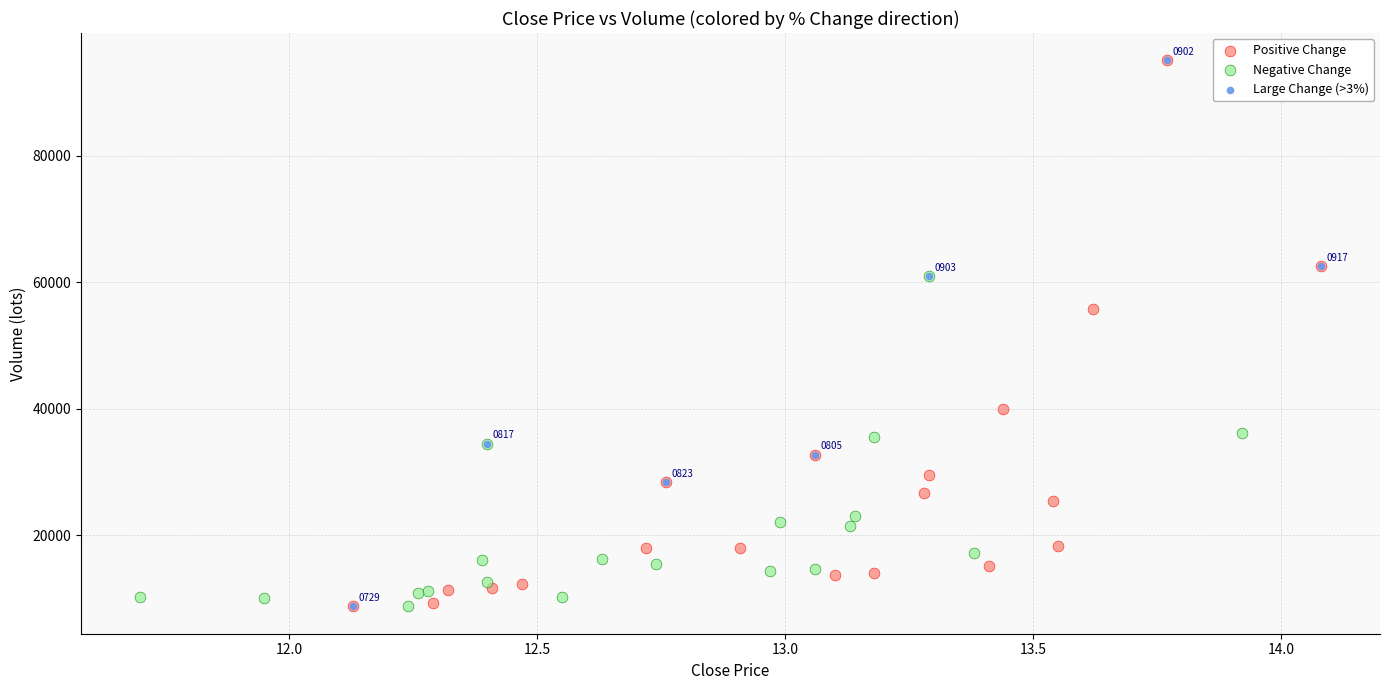

What are all the series names shown in the legend?

Positive Change, Negative Change, Large Change (>3%)